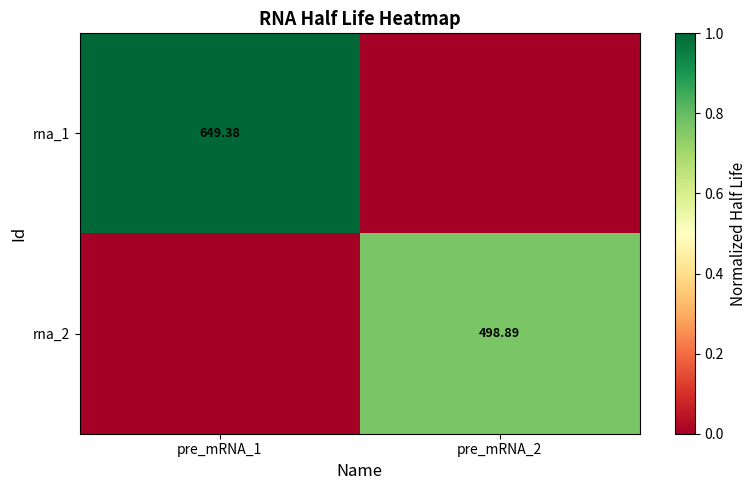

What is the difference between the maximum and minimum values in the rna_1 series?

1.0